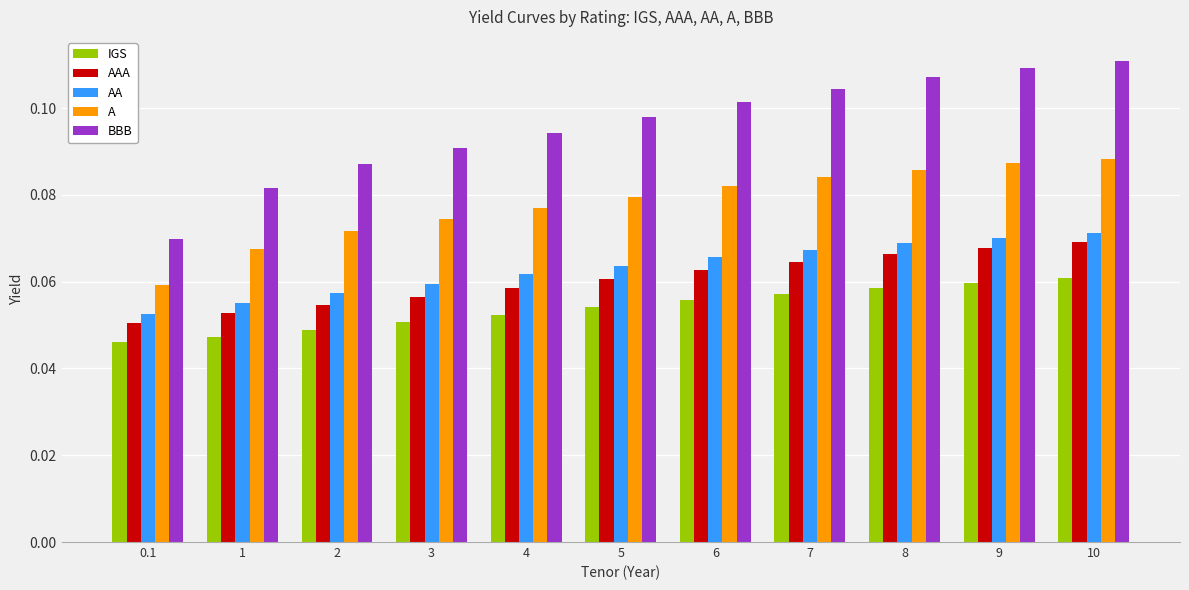

At how many categories does at least one series exceed 0?

11